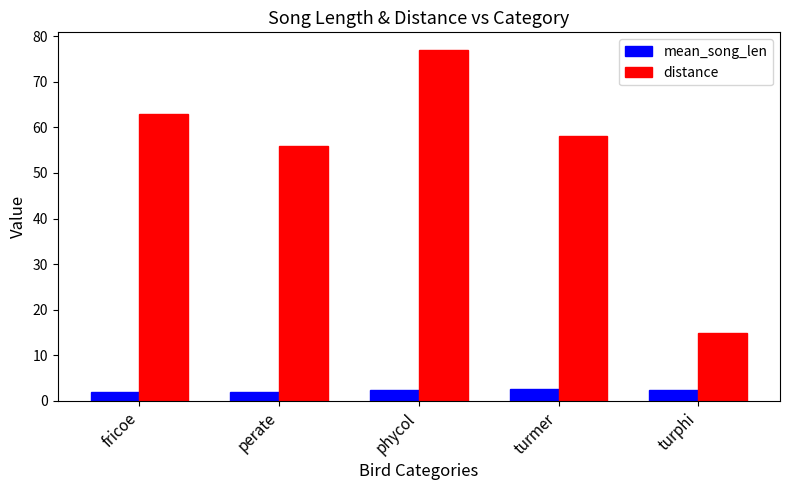

How many distinct data groups are displayed?

2